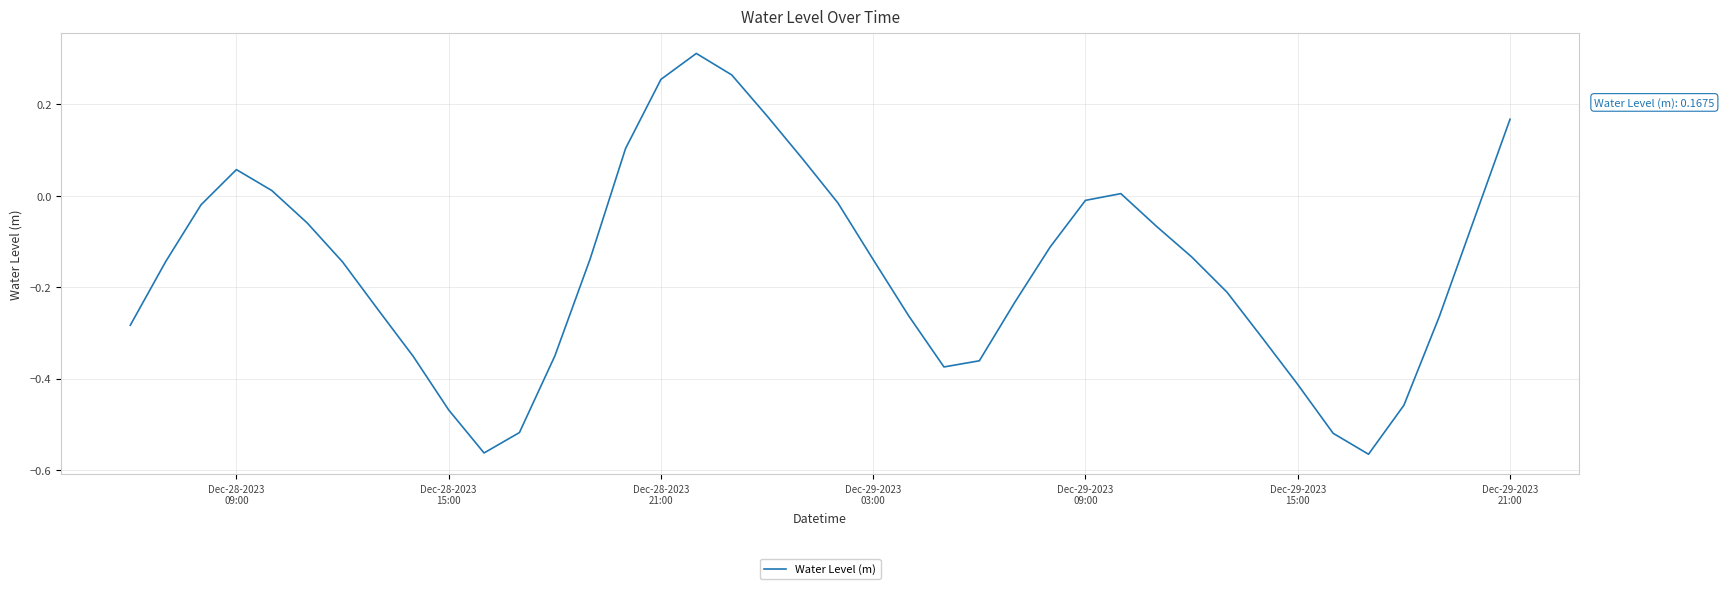

What is the difference between the maximum and minimum values?

0.9